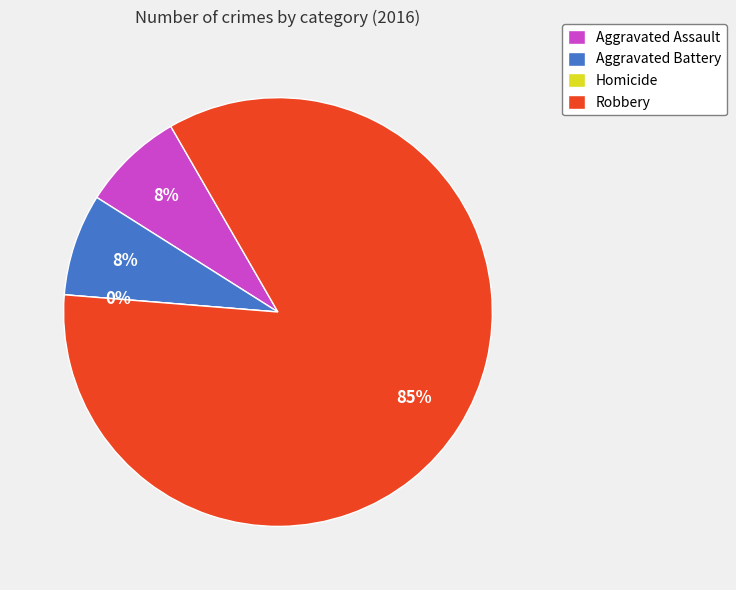

To the nearest percent, what percentage of the pie is Aggravated Battery?

8%